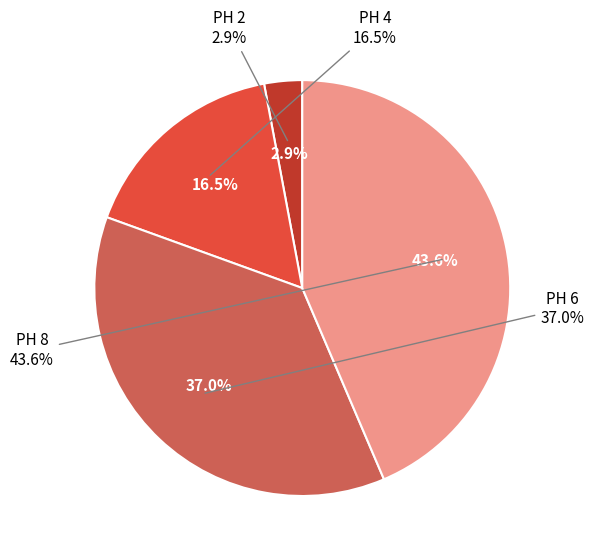

Which category has the smallest portion of the pie?

2